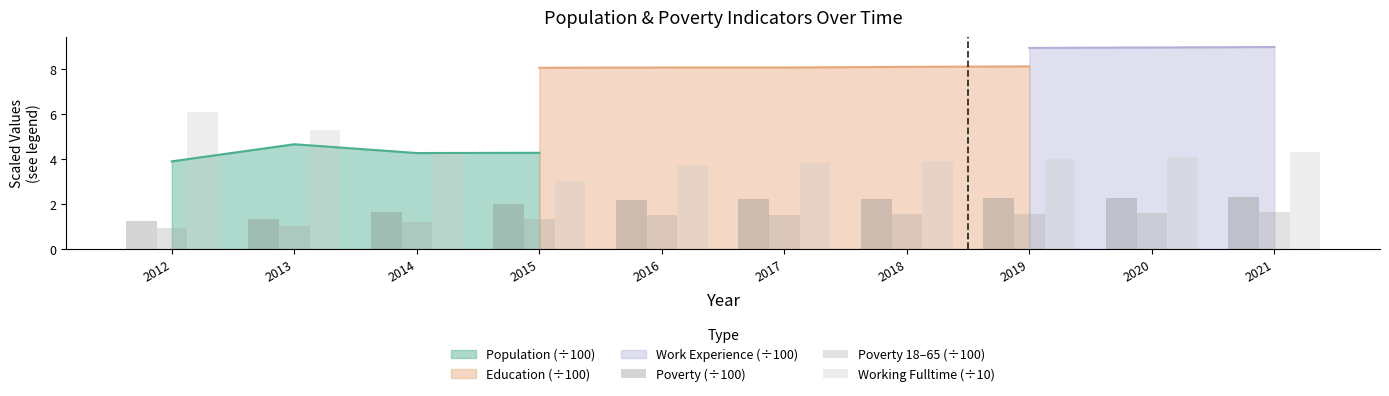

Read the Poverty 18–65 (÷100) value at 2015.

1.4